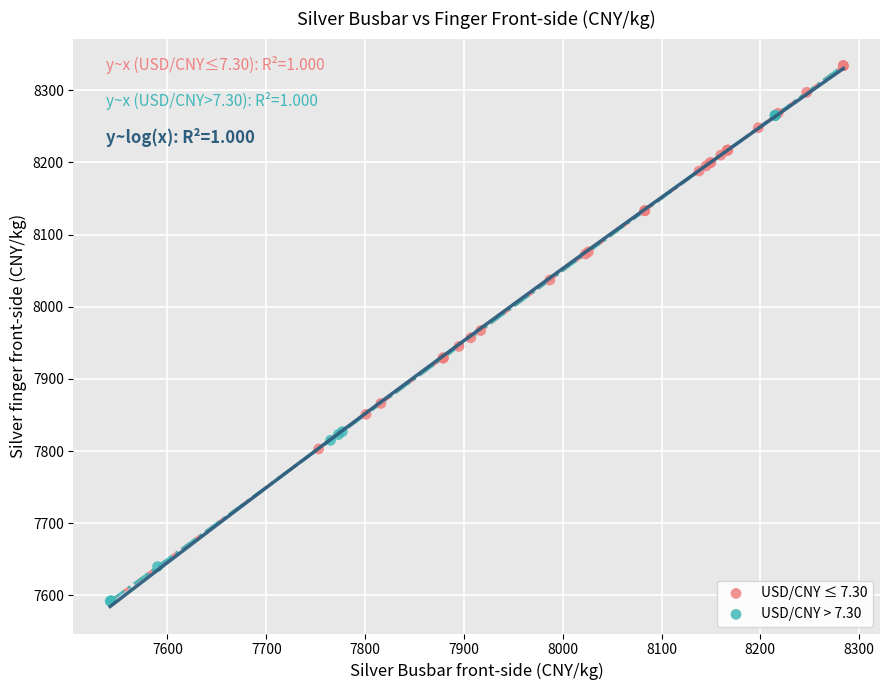

Which series has the widest spread of Y values?

USD/CNY > 7.30